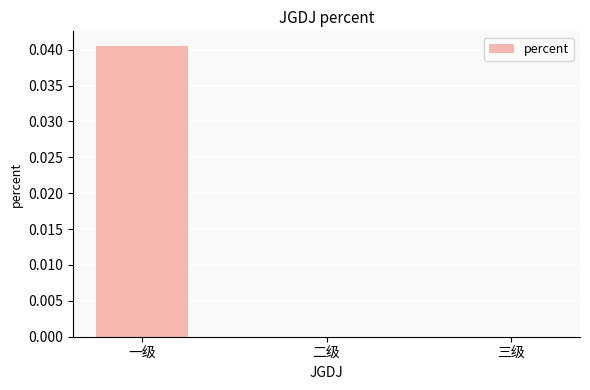

Which label corresponds to the largest value in the chart?

一级